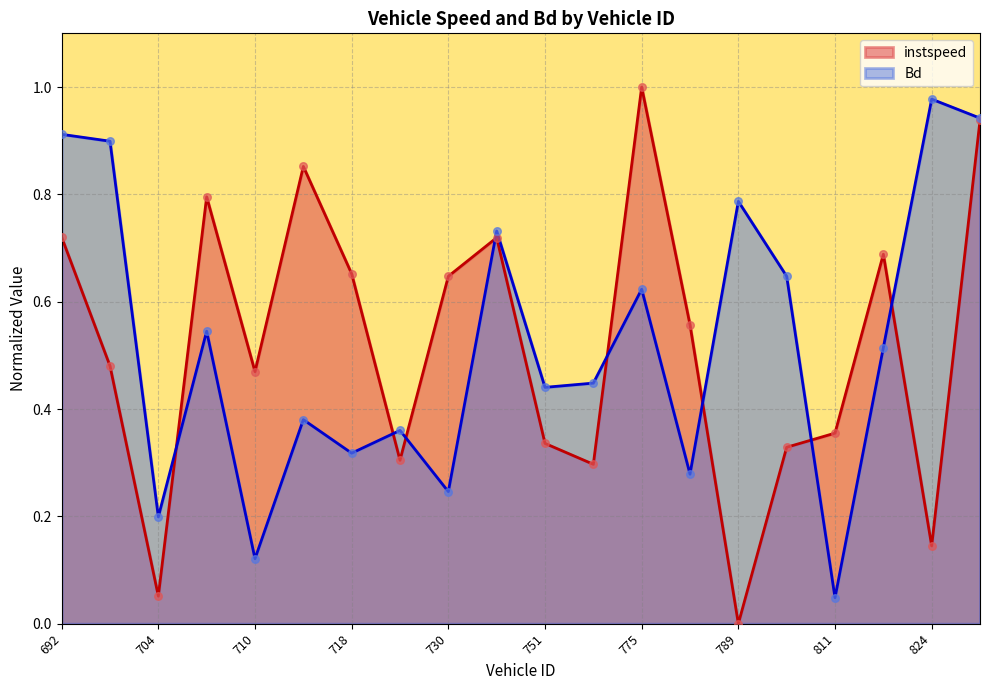

Is the value of instspeed at 775 greater than the value of Bd at 789?

Yes